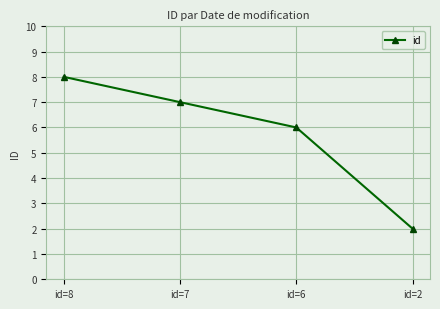

Which category has the lowest value across all series?

id=2